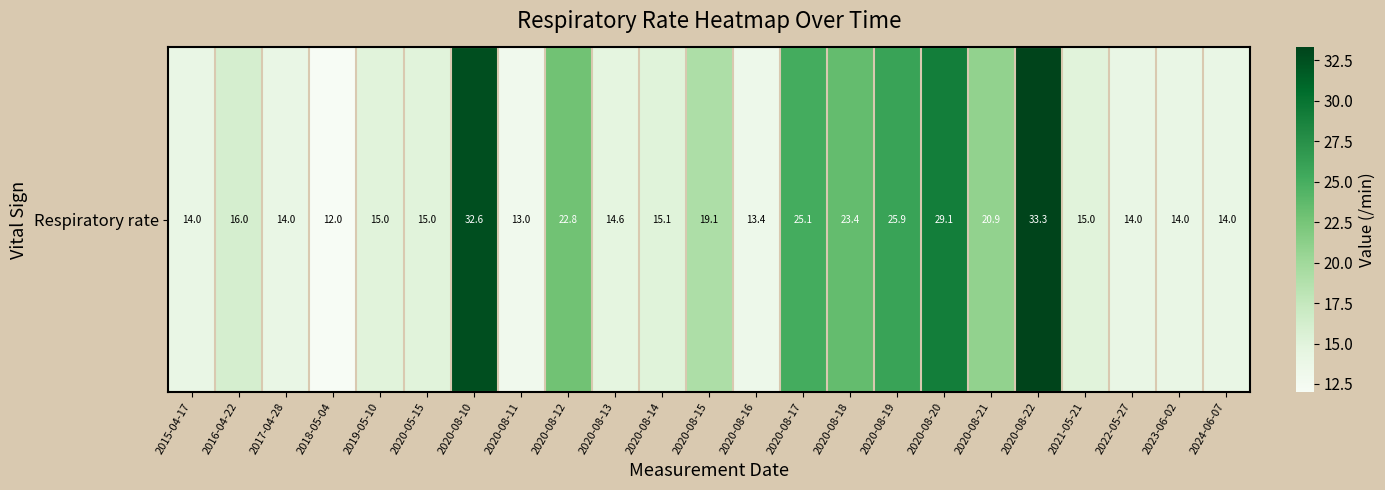

What is the difference between the values at 2016-04-22 and 2020-08-22?

17.3